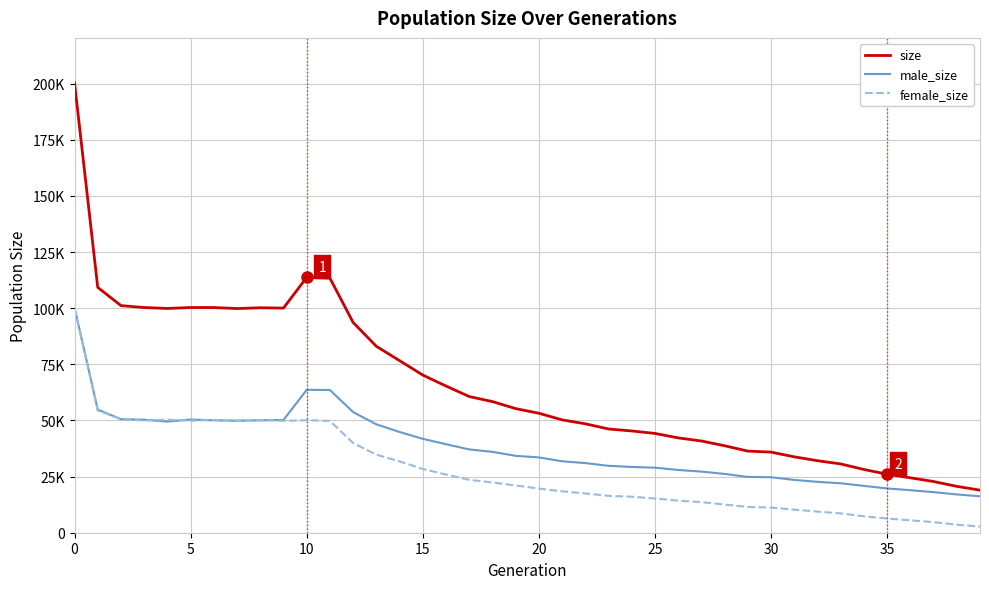

What is the value of the female_size point at the 23rd from the left?

17494